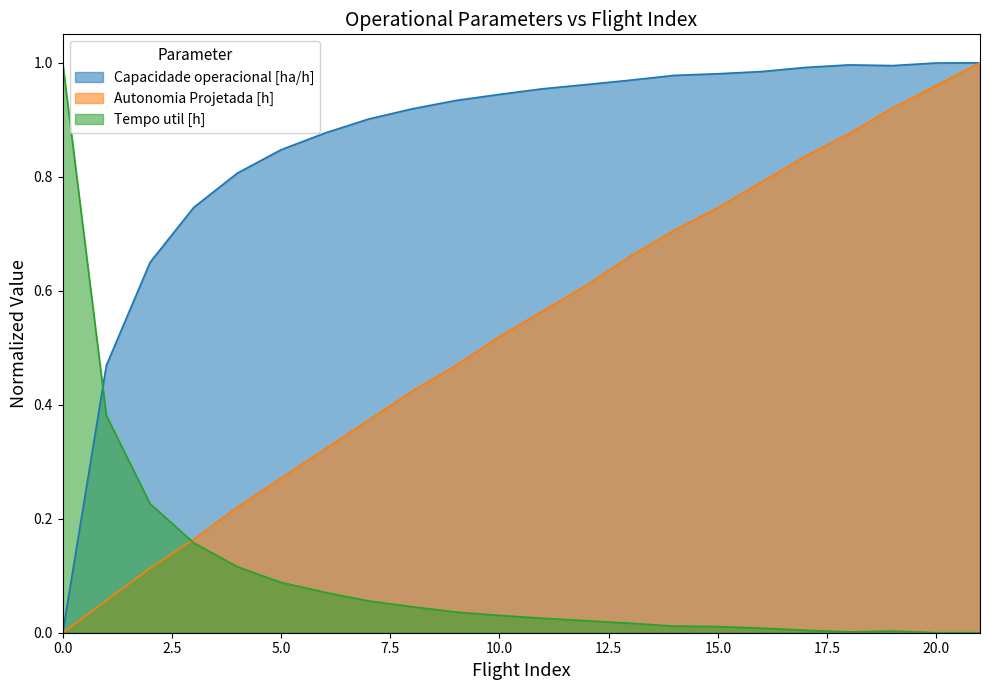

Does the chart have visible grid lines?

No